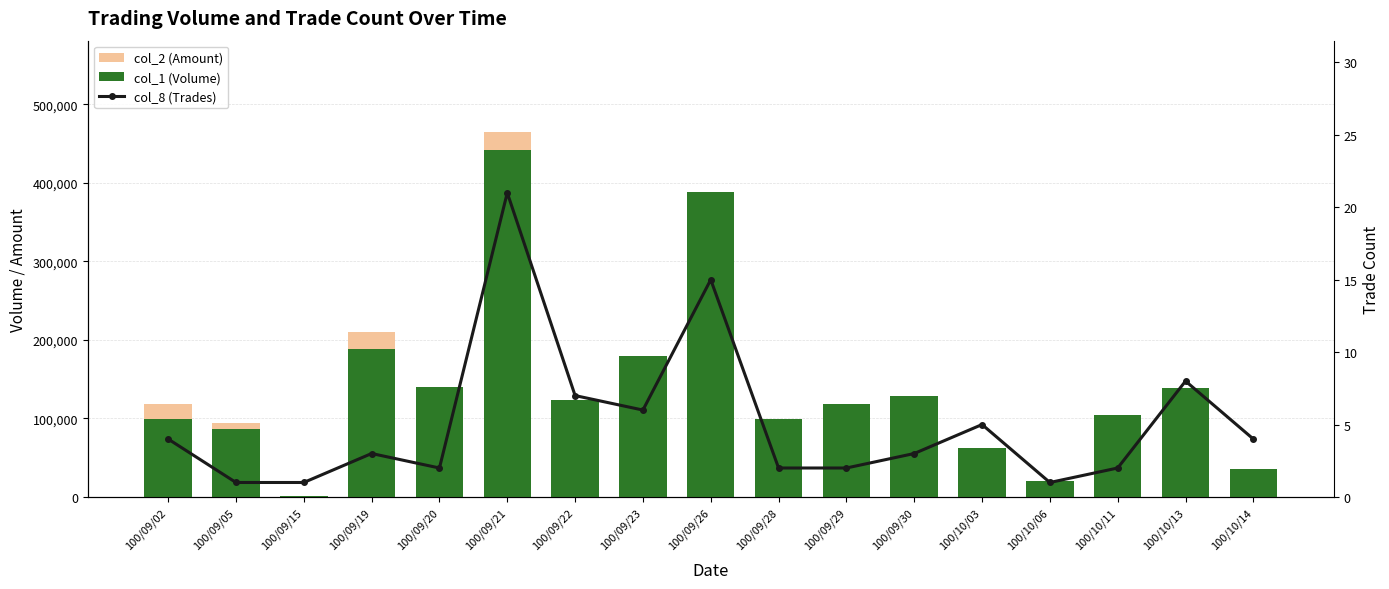

How many categories are shown in the chart?

17